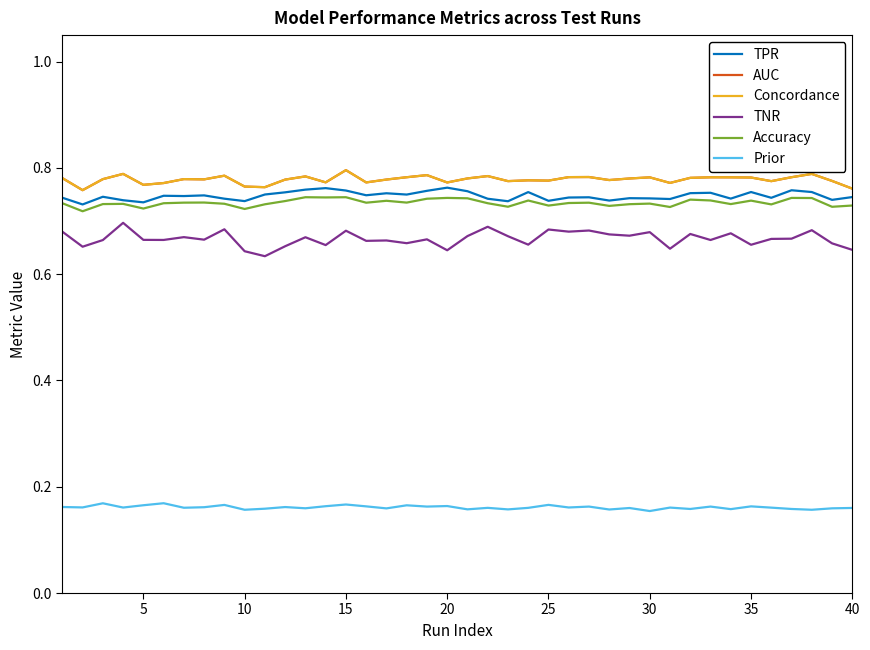

Which series has the widest spread of values?

TNR